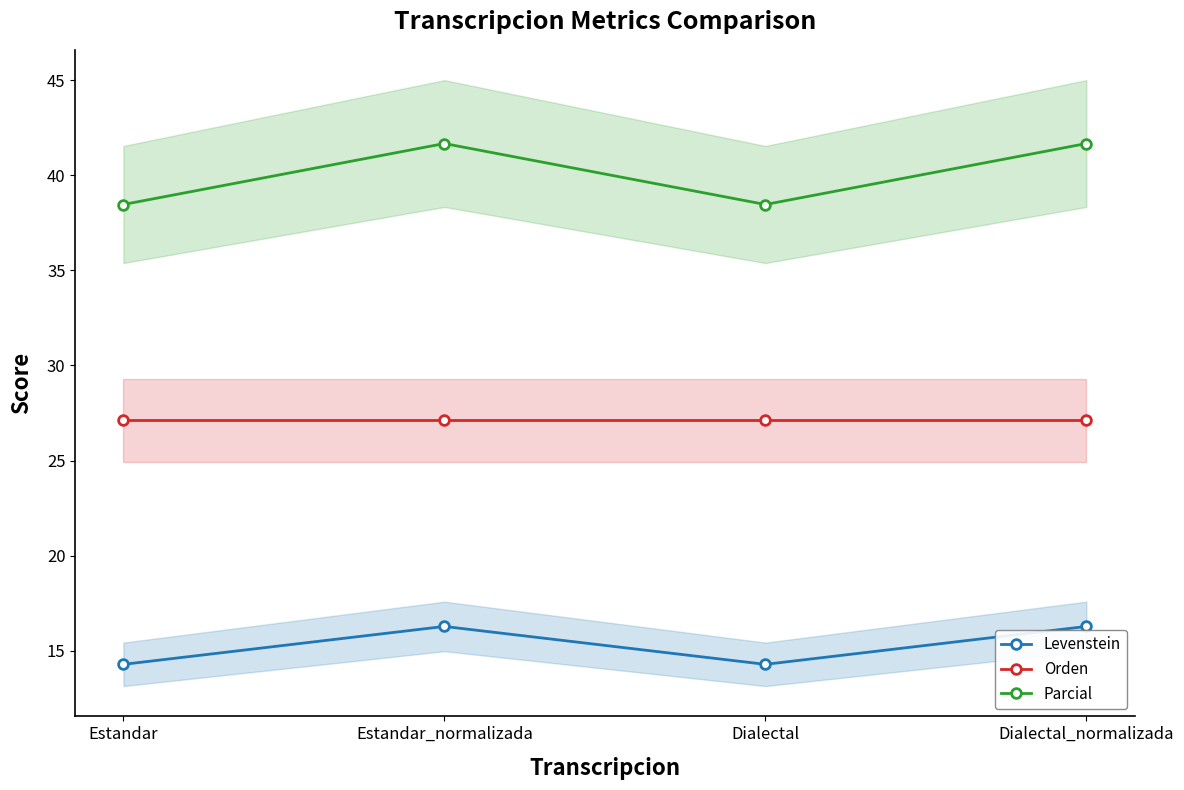

What is the label of the 4th point from the right?

Estandar